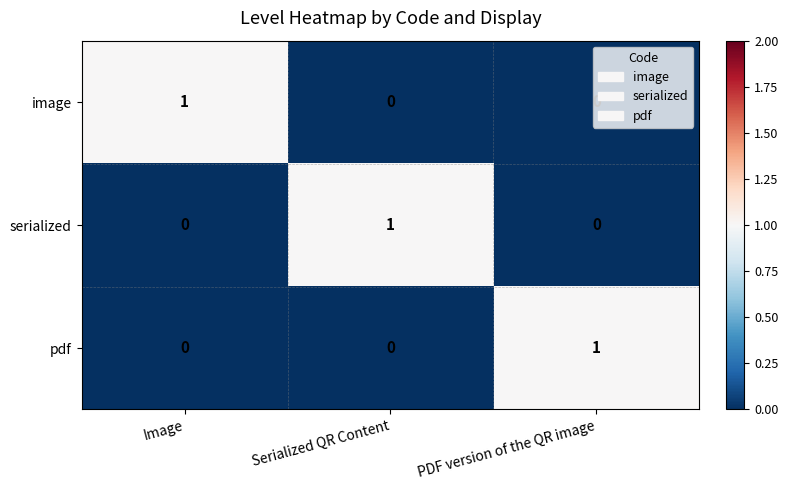

At how many categories does at least one series exceed 0?

3